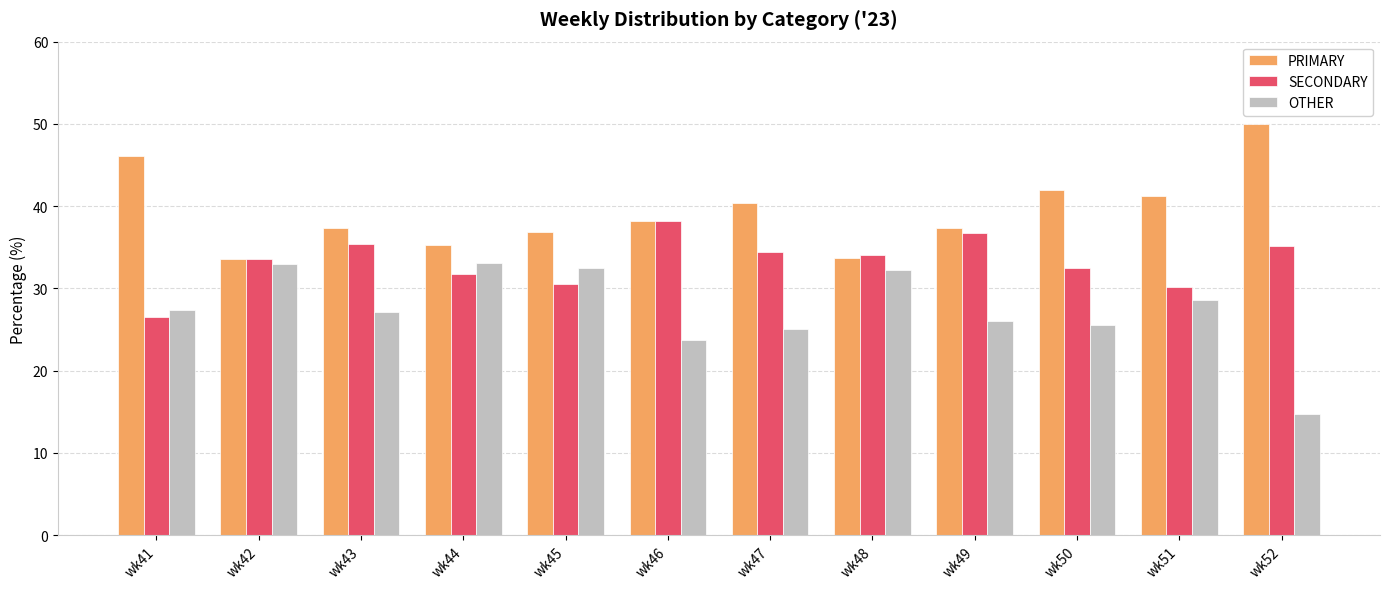

Which label corresponds to the largest value in the chart?

wk52